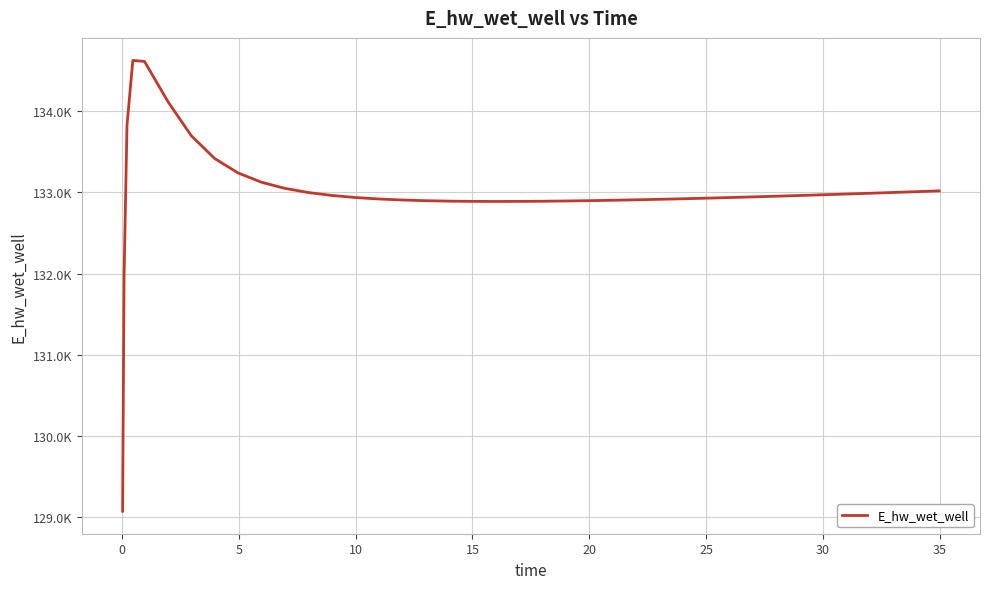

Reading right to left, what are all the values shown in this chart?

133019.5	133009.5	132999.6	132990.0	132980.5	132971.3	132962.3	132953.6	132945.2	132937.1	132929.4	132922.2	132915.4	132909.2	132903.6	132898.8	132894.8	132891.8	132890.7	132889.8	132889.2	132890.2	132893.2	132898.7	132907.4	132920.1	132938.2	132963.7	132999.6	133051.0	133126.5	133240.9	133419.2	133699.8	134120.9	134615.3	134628.0	133826.0	131970.0	129070.3